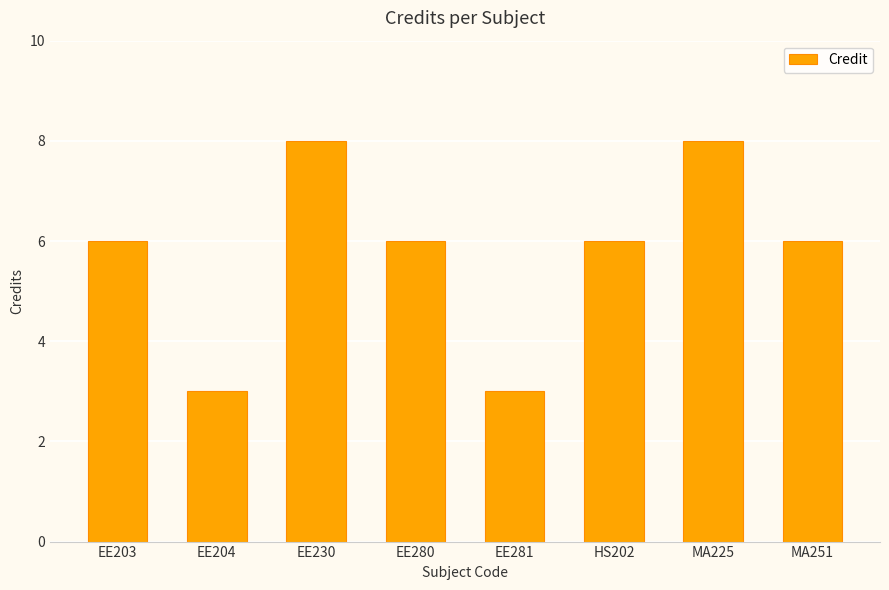

Reading left to right, transcribe all the data shown in this chart.

6	3	8	6	3	6	8	6